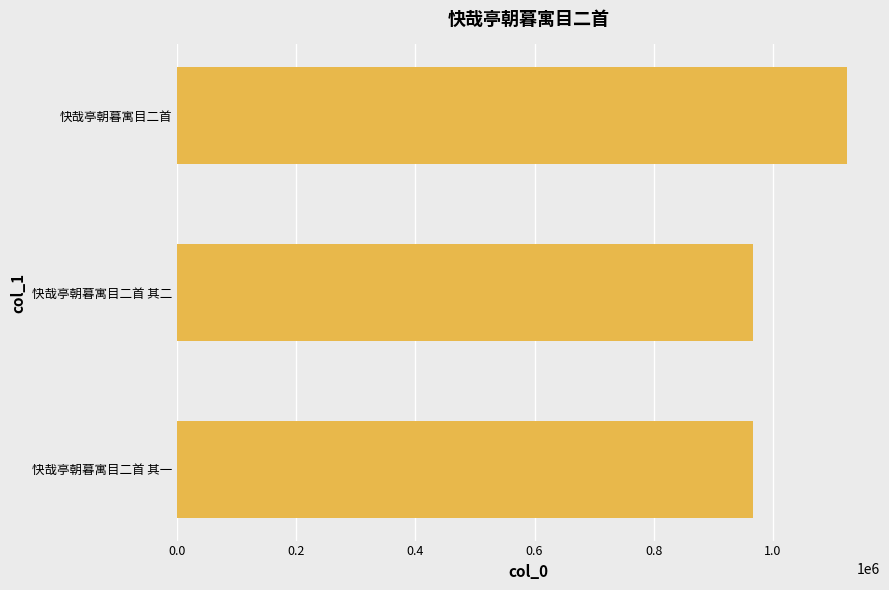

What value does the data have at 快哉亭朝暮寓目二首 其一?

966757